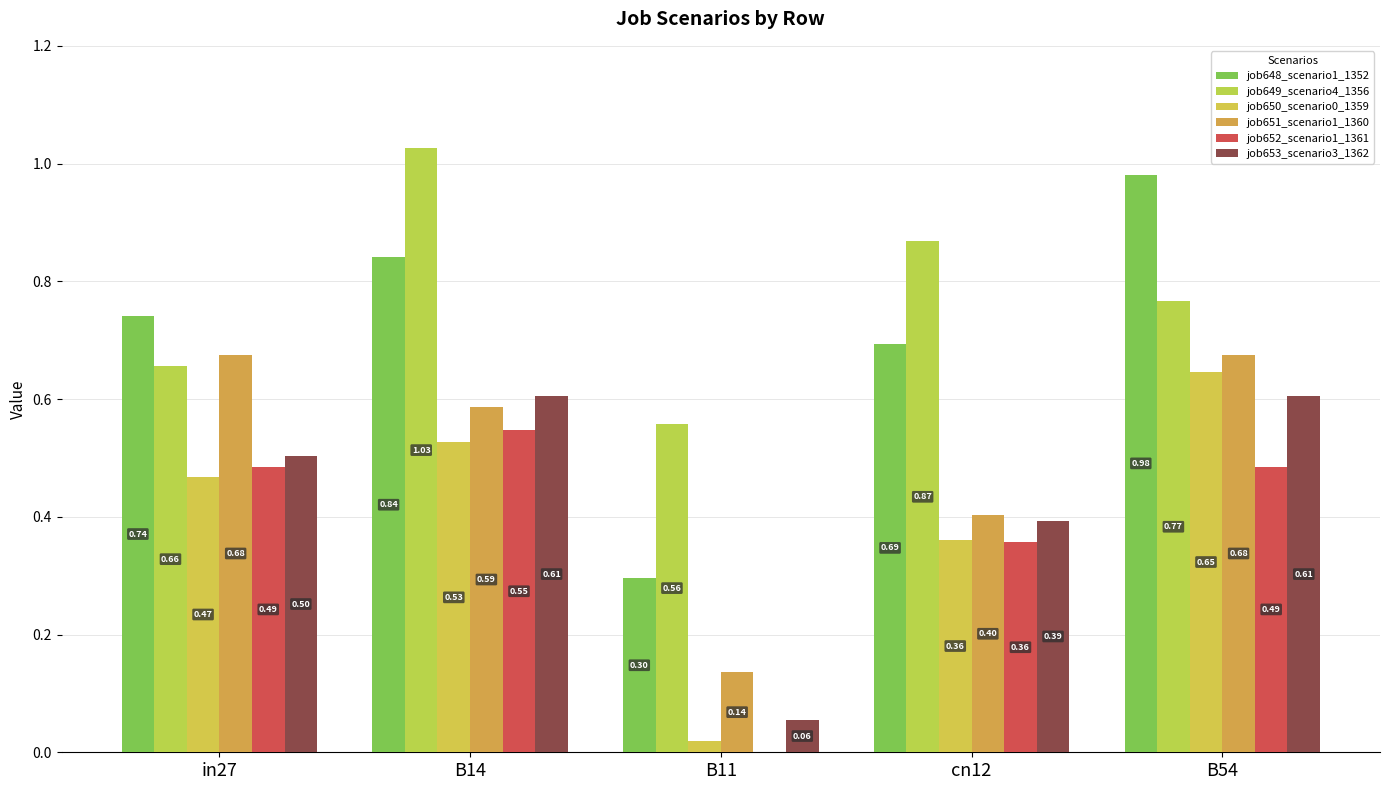

How many distinct data groups are displayed?

6